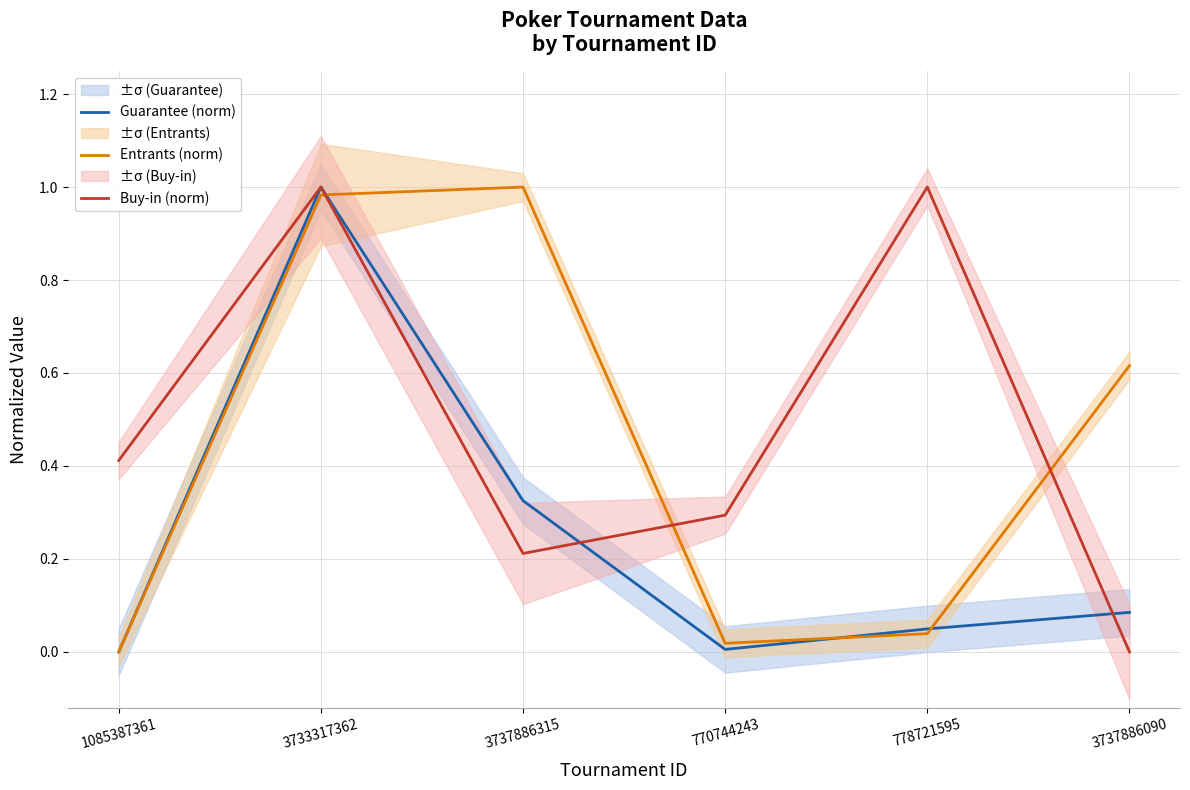

Where do Entrants (norm) and Guarantee (norm) first cross each other?

3733317362 and 3737886315